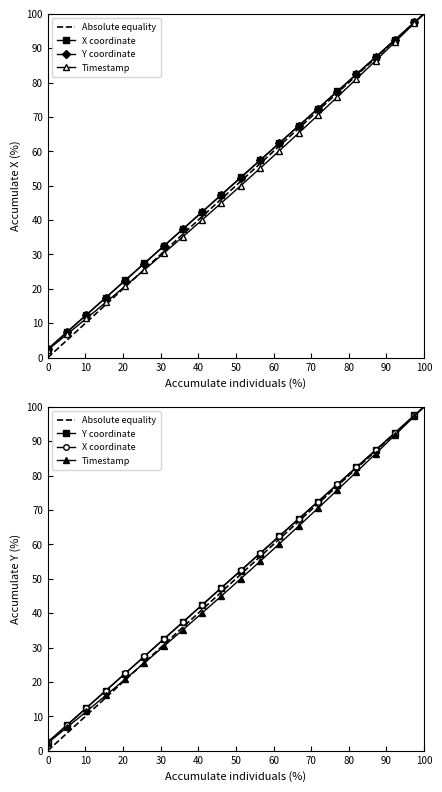

True or false: Y has more than 1 points higher than both neighbors.

False